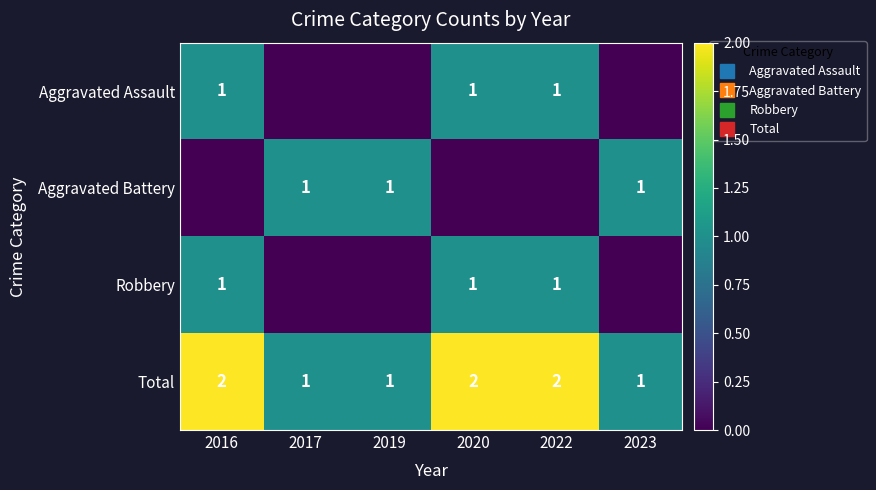

Rank the series at 2023 from lowest to highest value.

Aggravated Assault, Robbery, Aggravated Battery, Total